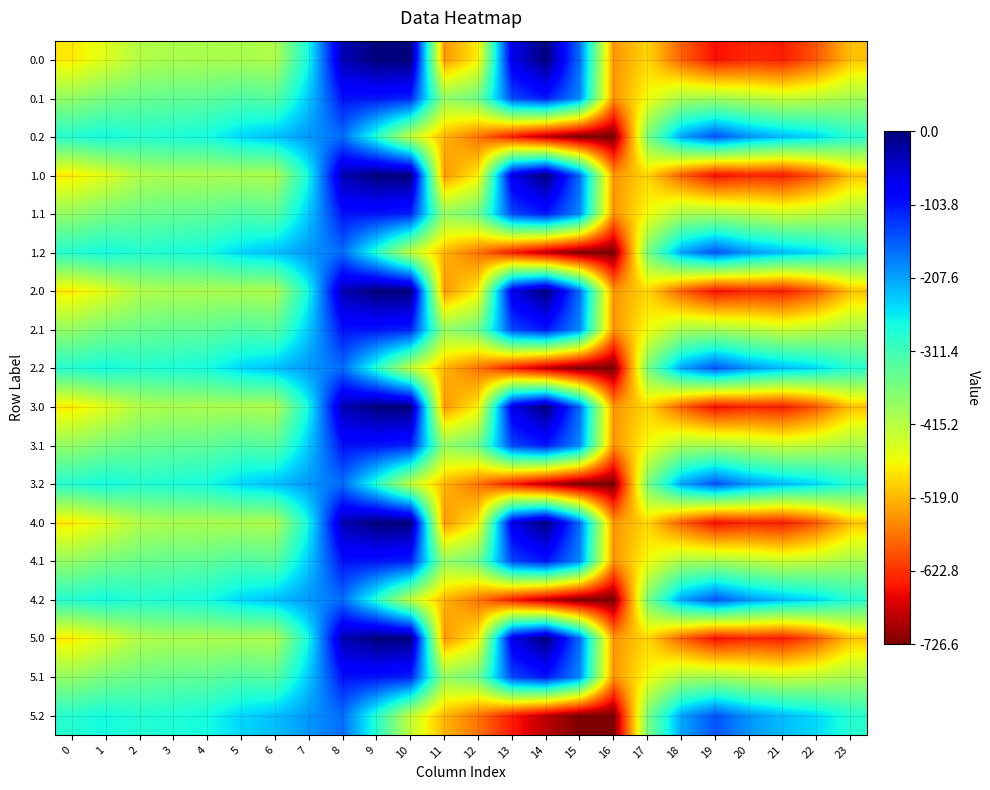

Reading right to left, transcribe all the data shown in this chart.

0.0: 23=-511.3	22=-592.3	21=-638.4	20=-629.9	19=-649.2	18=-586.7	17=-494.8	16=-545.4	15=-172.8	14=-0.3	13=-70.2	12=-477.2	11=-544.3	10=0.0	9=0.0	8=-35.0	7=-270.7	6=-408.0	5=-403.8	4=-404.9	3=-404.4	2=-410.3	1=-449.5	0=-482.0
0.1: 23=-399.4	22=-419.9	21=-432.4	20=-414.5	19=-400.2	18=-405.4	17=-466.6	16=-547.3	15=-190.4	14=-105.5	13=-141.2	12=-350.8	11=-384.7	10=-114.0	9=-104.8	8=-102.3	7=-234.9	6=-332.2	5=-325.7	4=-339.6	3=-342.7	2=-347.9	1=-361.1	0=-384.6
0.2: 23=-287.5	22=-247.4	21=-226.4	20=-199.2	19=-151.0	18=-210.0	17=-362.4	16=-726.6	15=-725.8	14=-687.4	13=-640.4	12=-571.2	11=-520.6	10=-423.5	9=-288.5	8=-169.5	7=-199.0	6=-228.8	5=-245.0	4=-274.4	3=-281.0	2=-285.5	1=-272.7	0=-287.1
1.0: 23=-511.3	22=-592.3	21=-638.4	20=-629.9	19=-649.2	18=-586.7	17=-494.8	16=-545.4	15=-172.8	14=-0.3	13=-70.2	12=-477.2	11=-544.3	10=0.0	9=0.0	8=-35.0	7=-270.7	6=-408.0	5=-403.8	4=-404.9	3=-404.4	2=-410.3	1=-449.5	0=-482.0
1.1: 23=-399.4	22=-419.9	21=-432.4	20=-414.5	19=-400.2	18=-405.4	17=-466.6	16=-547.3	15=-190.4	14=-105.5	13=-141.2	12=-350.8	11=-384.7	10=-114.0	9=-104.8	8=-102.3	7=-234.9	6=-332.2	5=-325.7	4=-339.6	3=-342.7	2=-347.9	1=-361.1	0=-384.6
1.2: 23=-287.5	22=-247.4	21=-226.4	20=-199.2	19=-151.0	18=-210.0	17=-362.4	16=-726.6	15=-725.8	14=-687.4	13=-640.4	12=-571.2	11=-520.6	10=-423.5	9=-288.5	8=-169.5	7=-199.0	6=-228.8	5=-245.0	4=-274.4	3=-281.0	2=-285.5	1=-272.7	0=-287.1
2.0: 23=-511.3	22=-592.3	21=-638.4	20=-629.9	19=-649.2	18=-586.7	17=-494.8	16=-545.4	15=-172.8	14=-0.3	13=-70.2	12=-477.2	11=-544.3	10=0.0	9=0.0	8=-35.0	7=-270.7	6=-408.0	5=-403.8	4=-404.9	3=-404.4	2=-410.3	1=-449.5	0=-482.0
2.1: 23=-399.4	22=-419.9	21=-432.4	20=-414.5	19=-400.2	18=-405.4	17=-466.6	16=-547.3	15=-190.4	14=-105.5	13=-141.2	12=-350.8	11=-384.7	10=-114.0	9=-104.8	8=-102.3	7=-234.9	6=-332.2	5=-325.7	4=-339.6	3=-342.7	2=-347.9	1=-361.1	0=-384.6
2.2: 23=-287.5	22=-247.4	21=-226.4	20=-199.2	19=-151.0	18=-210.0	17=-362.4	16=-726.6	15=-725.8	14=-687.4	13=-640.4	12=-571.2	11=-520.6	10=-423.5	9=-288.5	8=-169.5	7=-199.0	6=-228.8	5=-245.0	4=-274.4	3=-281.0	2=-285.5	1=-272.7	0=-287.1
3.0: 23=-511.3	22=-592.3	21=-638.4	20=-629.9	19=-649.2	18=-586.7	17=-494.8	16=-545.4	15=-172.8	14=-0.3	13=-70.2	12=-477.2	11=-544.3	10=0.0	9=0.0	8=-35.0	7=-270.7	6=-408.0	5=-403.8	4=-404.9	3=-404.4	2=-410.3	1=-449.5	0=-482.0
3.1: 23=-399.4	22=-419.9	21=-432.4	20=-414.5	19=-400.2	18=-405.4	17=-466.6	16=-547.3	15=-190.4	14=-105.5	13=-141.2	12=-350.8	11=-384.7	10=-114.0	9=-104.8	8=-102.3	7=-234.9	6=-332.2	5=-325.7	4=-339.6	3=-342.7	2=-347.9	1=-361.1	0=-384.6
3.2: 23=-287.5	22=-247.4	21=-226.4	20=-199.2	19=-151.0	18=-210.0	17=-362.4	16=-726.6	15=-725.8	14=-687.4	13=-640.4	12=-571.2	11=-520.6	10=-423.5	9=-288.5	8=-169.5	7=-199.0	6=-228.8	5=-245.0	4=-274.4	3=-281.0	2=-285.5	1=-272.7	0=-287.1
4.0: 23=-511.3	22=-592.3	21=-638.4	20=-629.9	19=-649.2	18=-586.7	17=-494.8	16=-545.4	15=-172.8	14=-0.3	13=-70.2	12=-477.2	11=-544.3	10=0.0	9=0.0	8=-35.0	7=-270.7	6=-408.0	5=-403.8	4=-404.9	3=-404.4	2=-410.3	1=-449.5	0=-482.0
4.1: 23=-399.4	22=-419.9	21=-432.4	20=-414.5	19=-400.2	18=-405.4	17=-466.6	16=-547.3	15=-190.4	14=-105.5	13=-141.2	12=-350.8	11=-384.7	10=-114.0	9=-104.8	8=-102.3	7=-234.9	6=-332.2	5=-325.7	4=-339.6	3=-342.7	2=-347.9	1=-361.1	0=-384.6
4.2: 23=-287.5	22=-247.4	21=-226.4	20=-199.2	19=-151.0	18=-210.0	17=-362.4	16=-726.6	15=-725.8	14=-687.4	13=-640.4	12=-571.2	11=-520.6	10=-423.5	9=-288.5	8=-169.5	7=-199.0	6=-228.8	5=-245.0	4=-274.4	3=-281.0	2=-285.5	1=-272.7	0=-287.1
5.0: 23=-511.3	22=-592.3	21=-638.4	20=-629.9	19=-649.2	18=-586.7	17=-494.8	16=-545.4	15=-172.8	14=-0.3	13=-70.2	12=-477.2	11=-544.3	10=0.0	9=0.0	8=-35.0	7=-270.7	6=-408.0	5=-403.8	4=-404.9	3=-404.4	2=-410.3	1=-449.5	0=-482.0
5.1: 23=-399.4	22=-419.9	21=-432.4	20=-414.5	19=-400.2	18=-405.4	17=-466.6	16=-547.3	15=-190.4	14=-105.5	13=-141.2	12=-350.8	11=-384.7	10=-114.0	9=-104.8	8=-102.3	7=-234.9	6=-332.2	5=-325.7	4=-339.6	3=-342.7	2=-347.9	1=-361.1	0=-384.6
5.2: 23=-287.5	22=-247.4	21=-226.4	20=-199.2	19=-151.0	18=-210.0	17=-362.4	16=-726.6	15=-725.8	14=-687.4	13=-640.4	12=-571.2	11=-520.6	10=-423.5	9=-288.5	8=-169.5	7=-199.0	6=-228.8	5=-245.0	4=-274.4	3=-281.0	2=-285.5	1=-272.7	0=-287.1